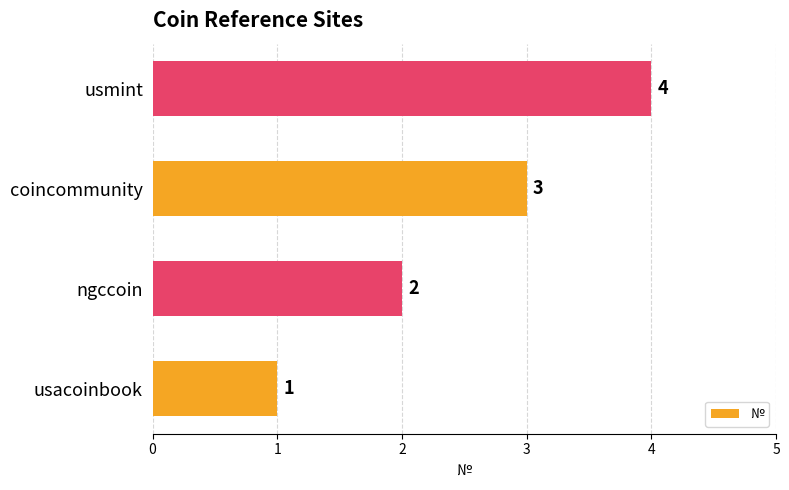

Where is the data nearest to the value 2?

ngccoin